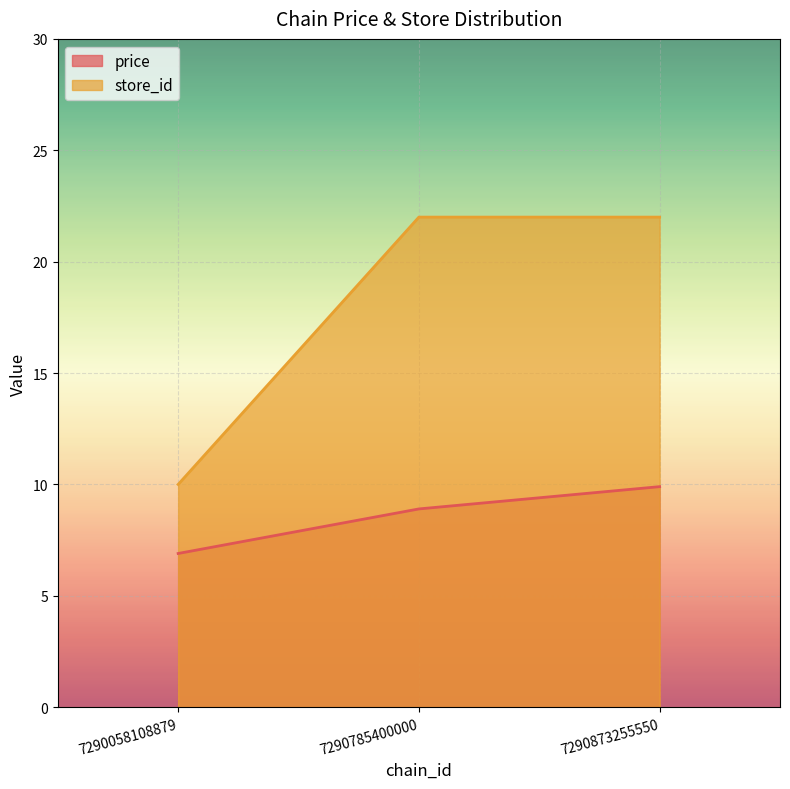

What is the lowest value of the store_id series?

10.0